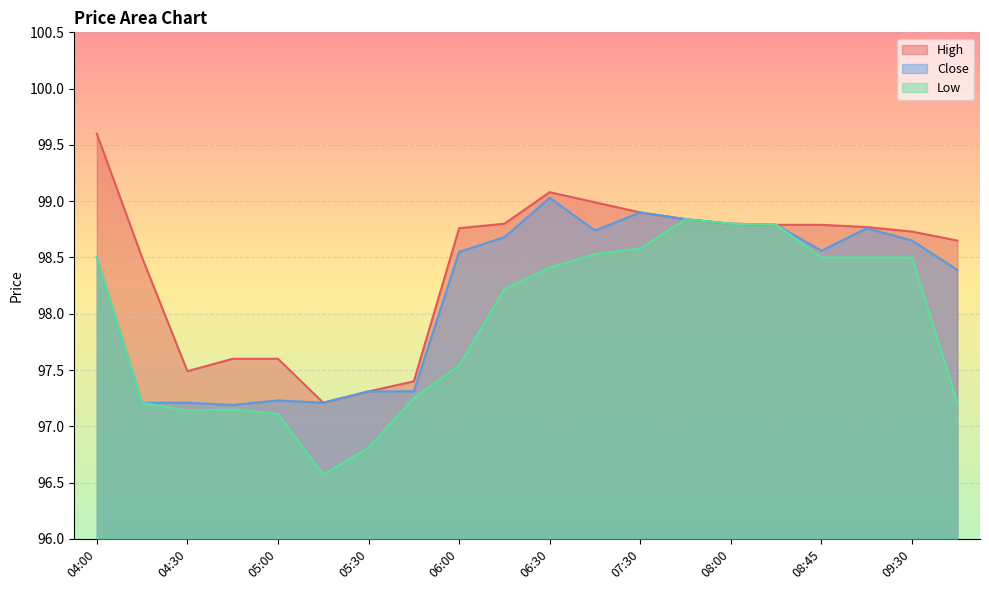

What are all the series names shown in the legend?

High, Close, Low